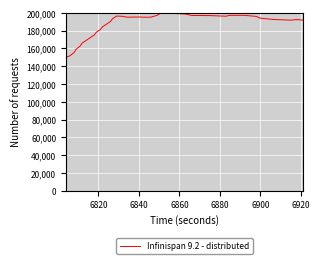

What is the minimum value shown in the chart?

150000.0